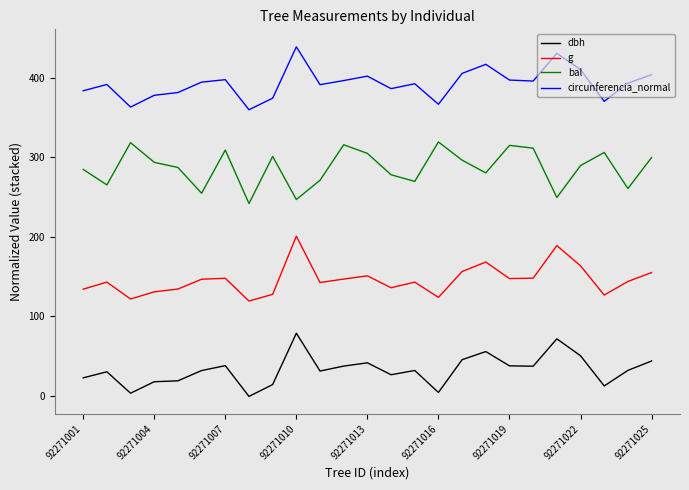

How many values in dbh are below zero?

1